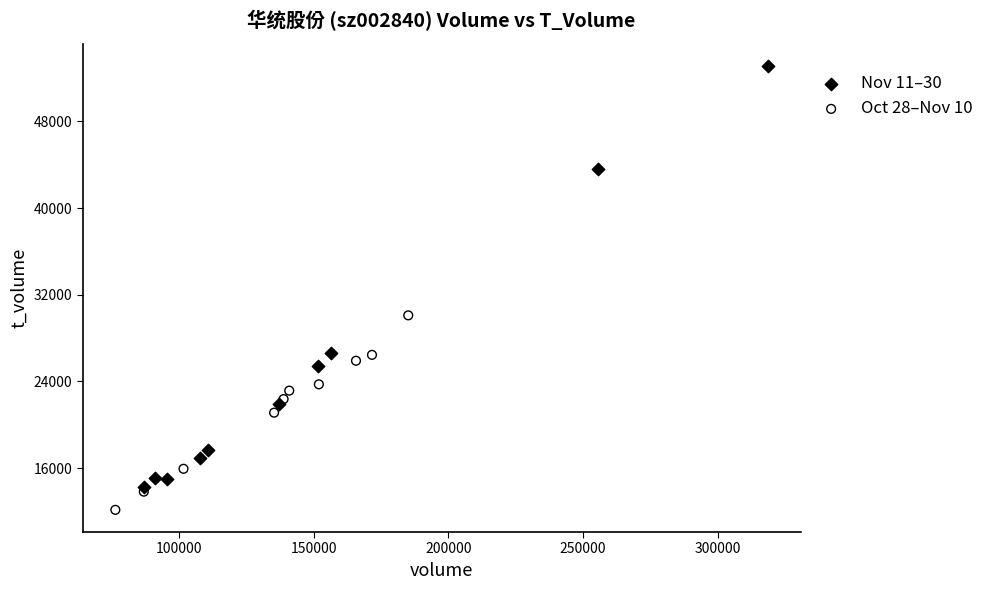

Which series reaches the maximum Y coordinate?

Nov 11–30